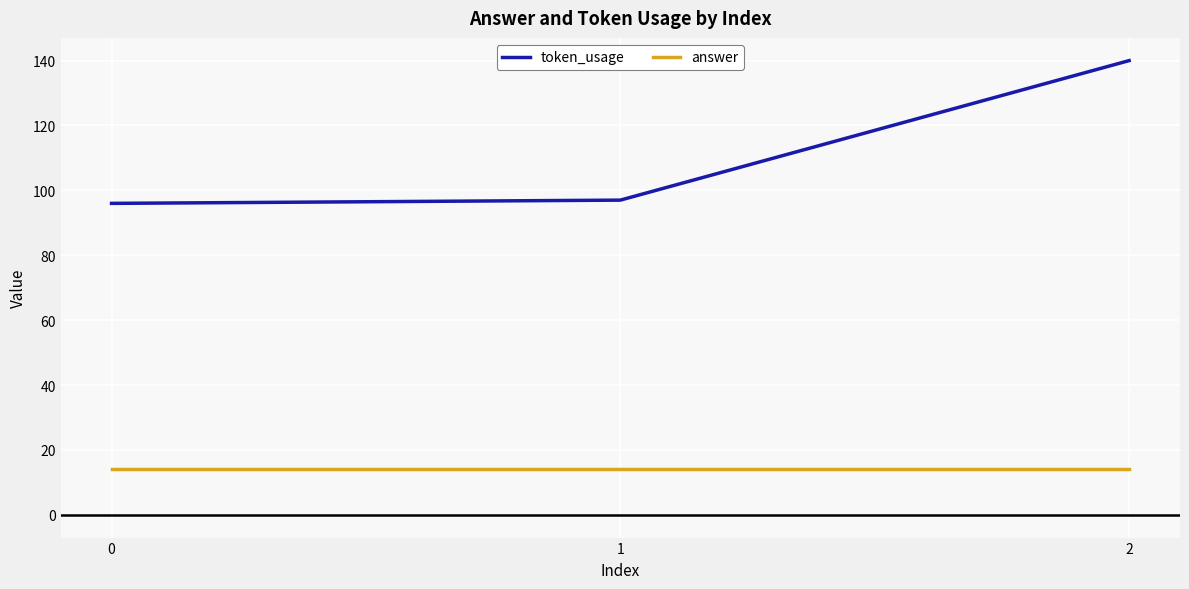

Reading left to right, list all the values displayed in this chart.

token_usage: 96	97	140
answer: 14	14	14